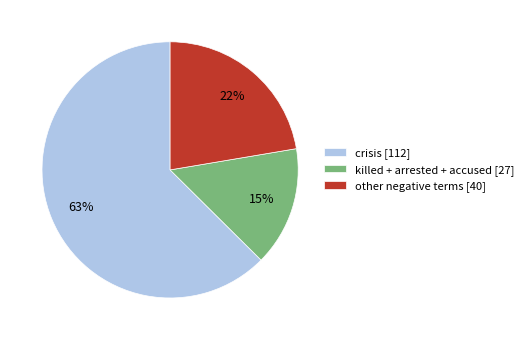

How many slices are in this pie chart?

3